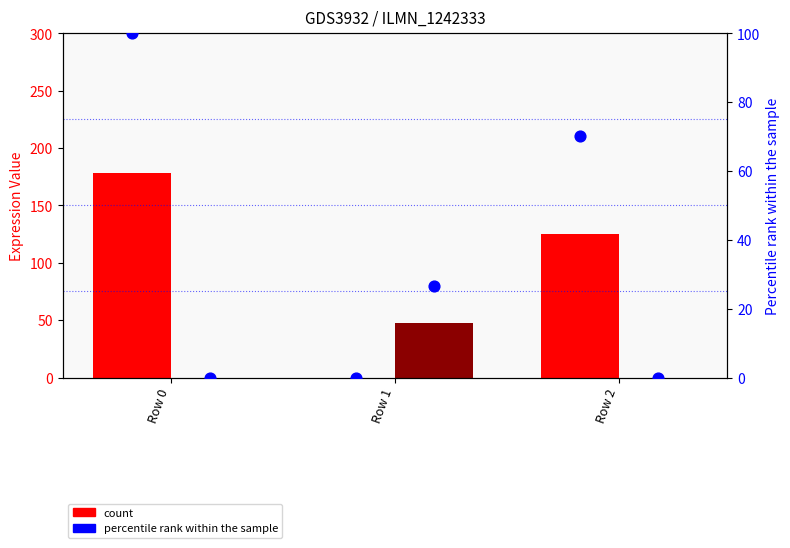

At how many categories does at least one series exceed 37?

3